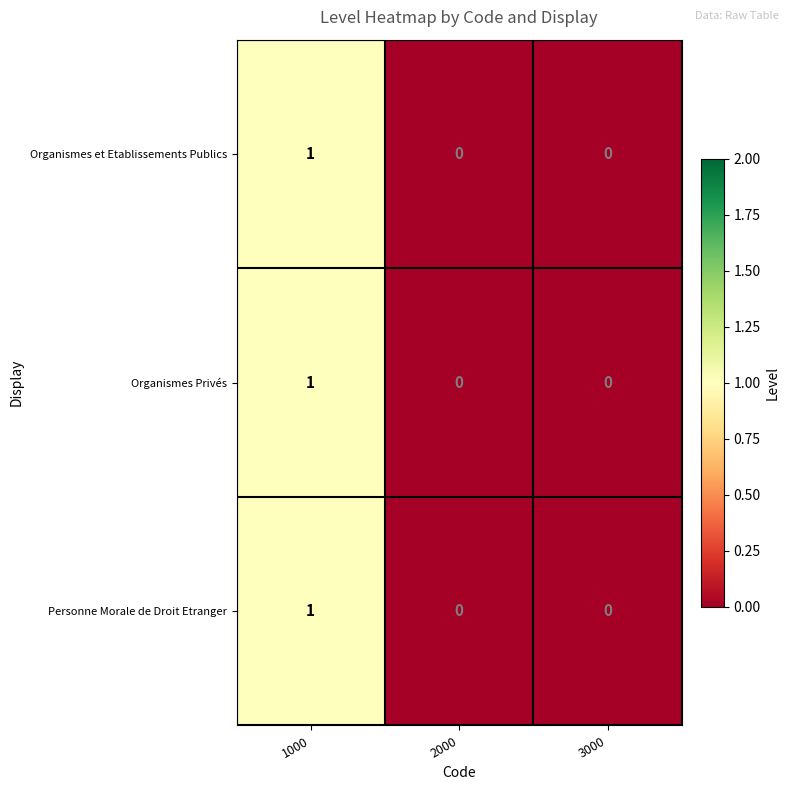

Count the Personne Morale de Droit Etranger values in the range 0 to 1.

3